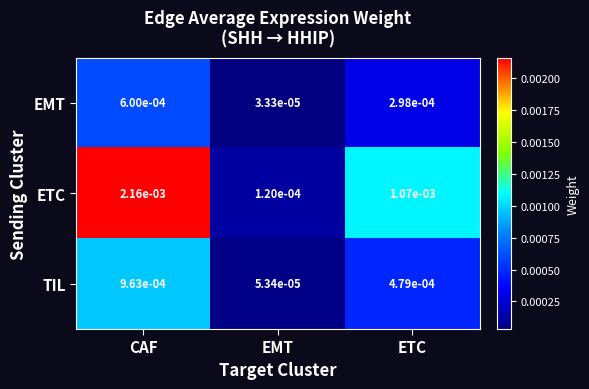

Where is ETC nearest to the value 0?

EMT